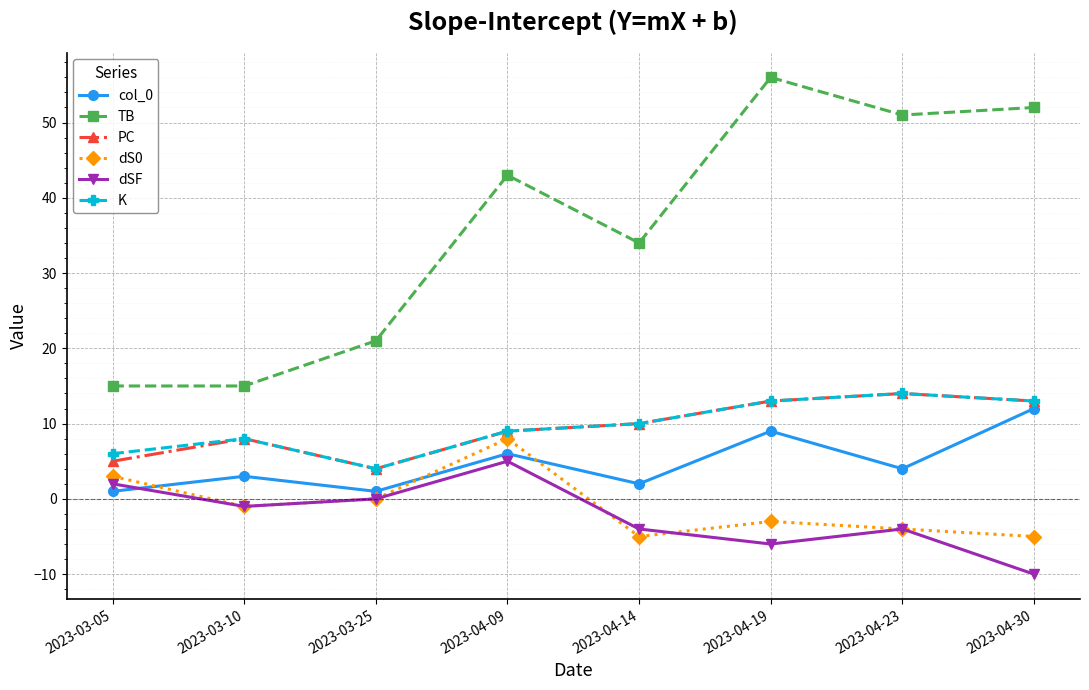

What is the difference between the maximum and minimum values in the TB series?

41